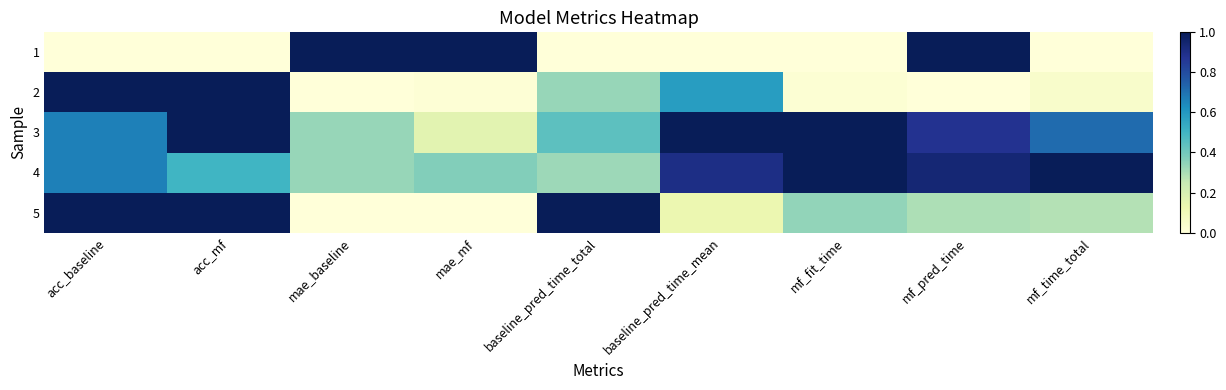

At how many categories does at least one series exceed 0?

9